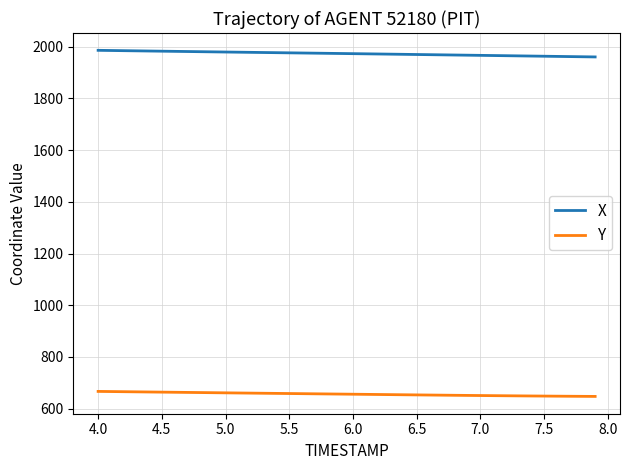

Which series has the widest spread of values?

X